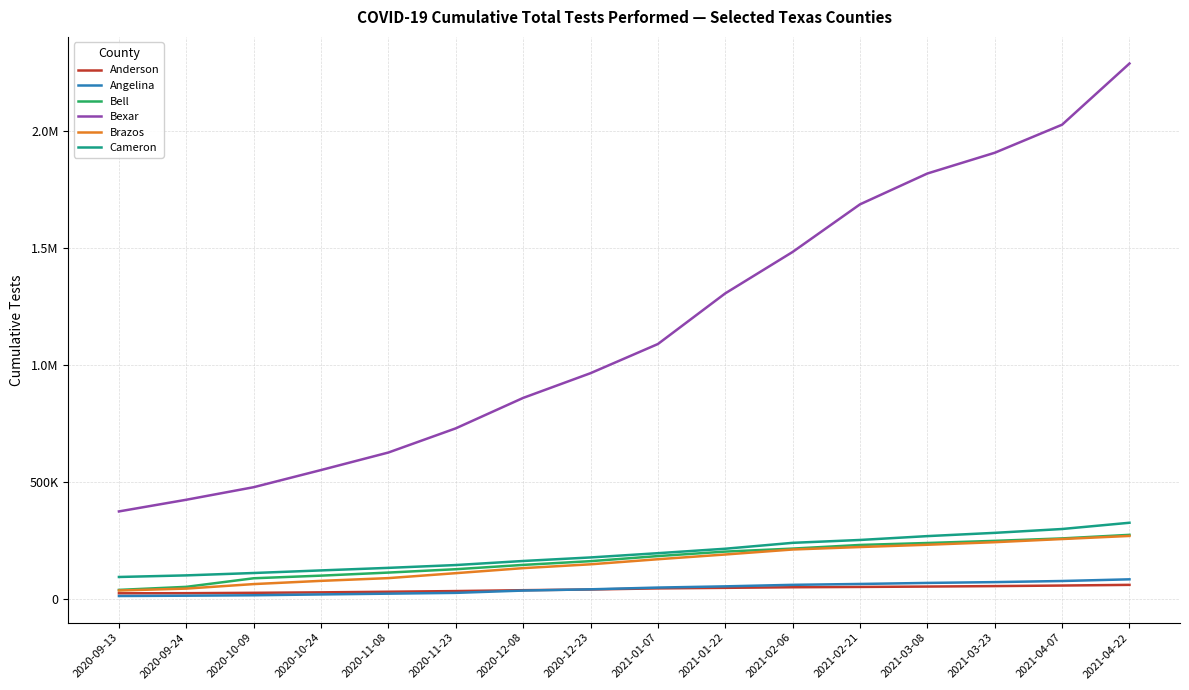

Does the chart display data point markers on the line(s)?

No